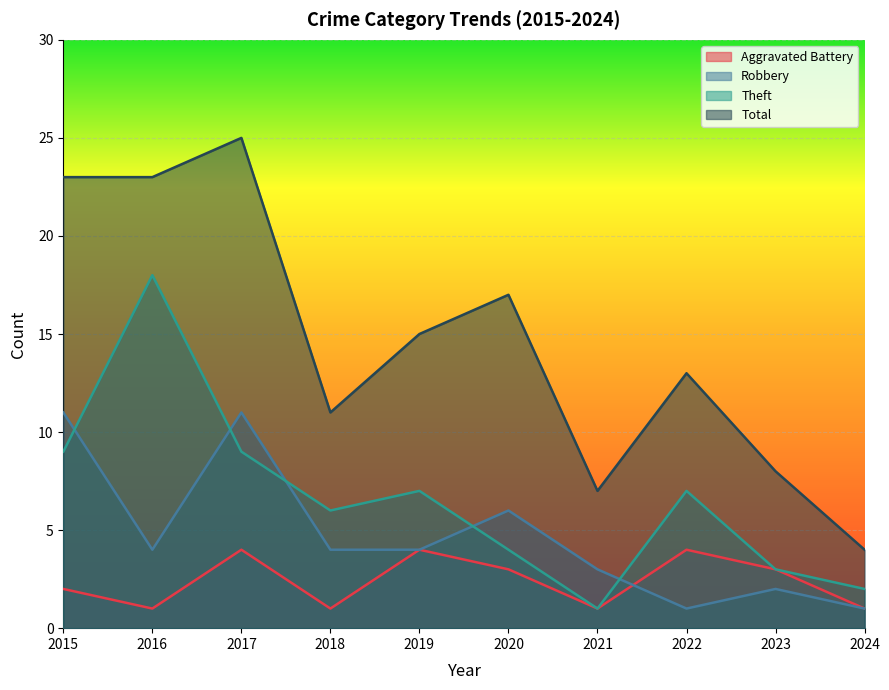

What are all the series names shown in the legend?

Aggravated Battery, Robbery, Theft, Total